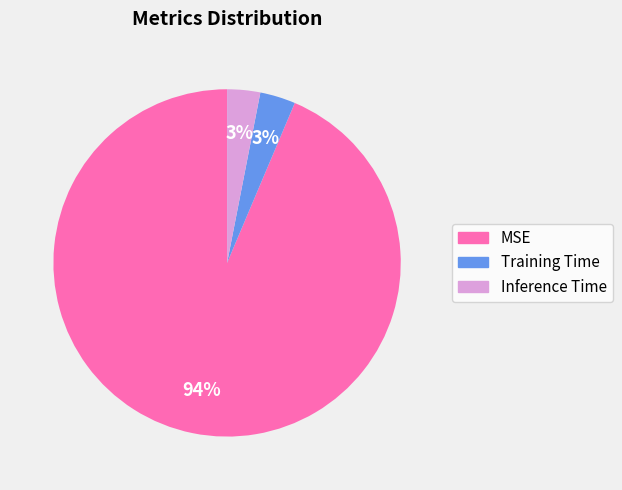

Is MSE the majority of the pie?

Yes